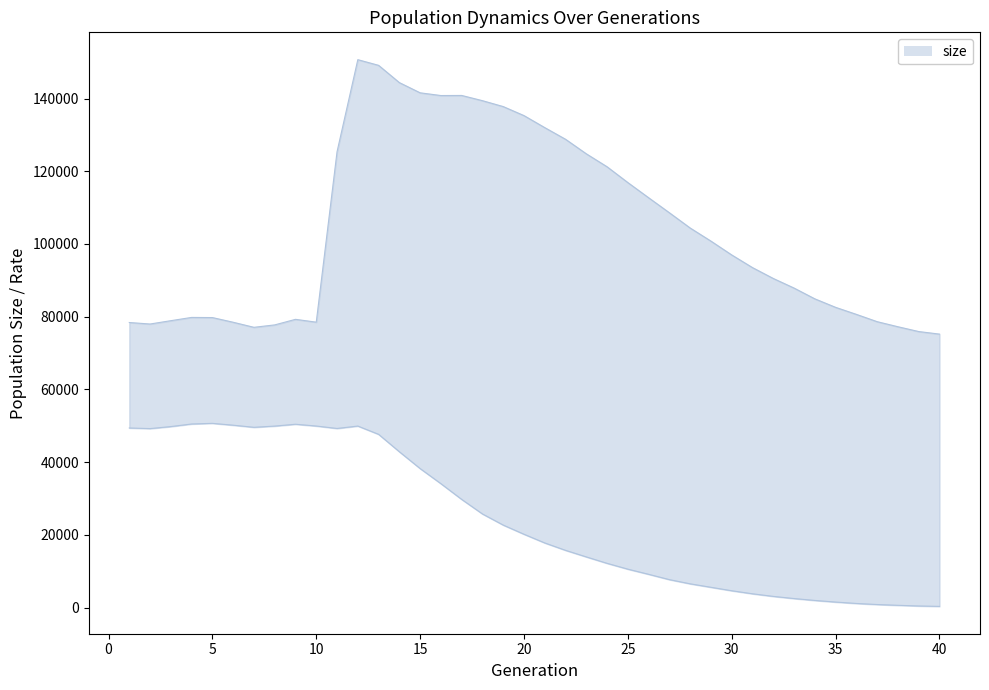

How many values in the female_size series are below 20146?

20